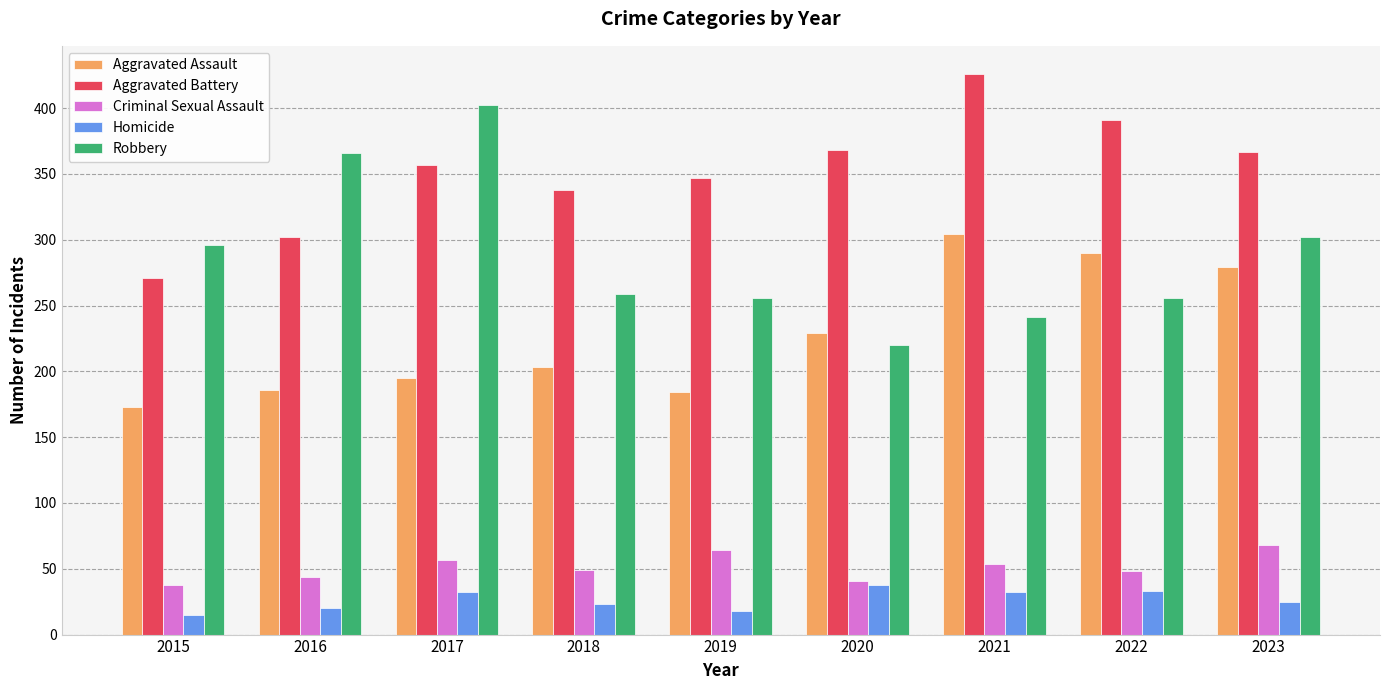

What is the difference between the maximum and minimum values in the Criminal Sexual Assault series?

30